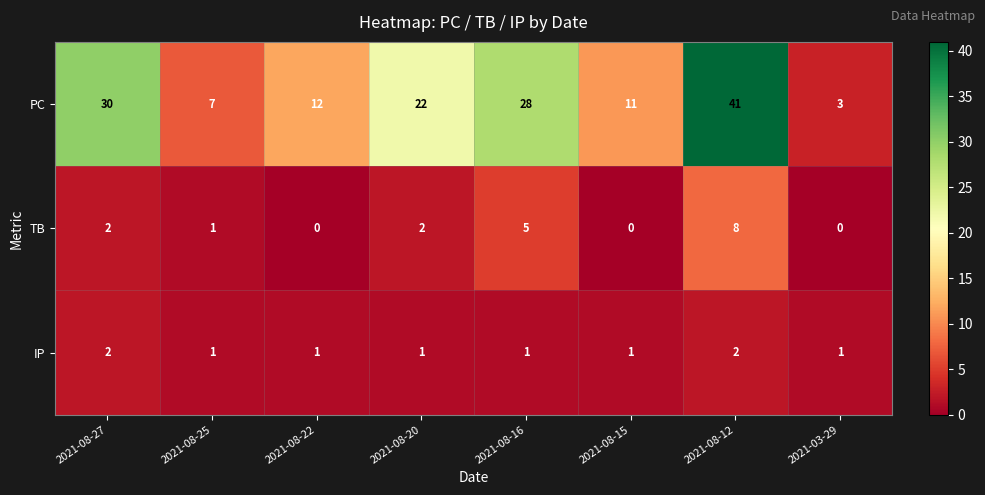

What is the greatest value displayed?

41